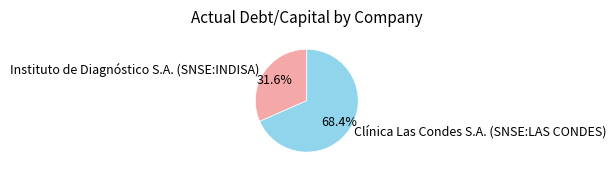

How much of the chart is everything except Instituto de Diagnóstico S.A. (SNSE:INDISA)?

68.4%